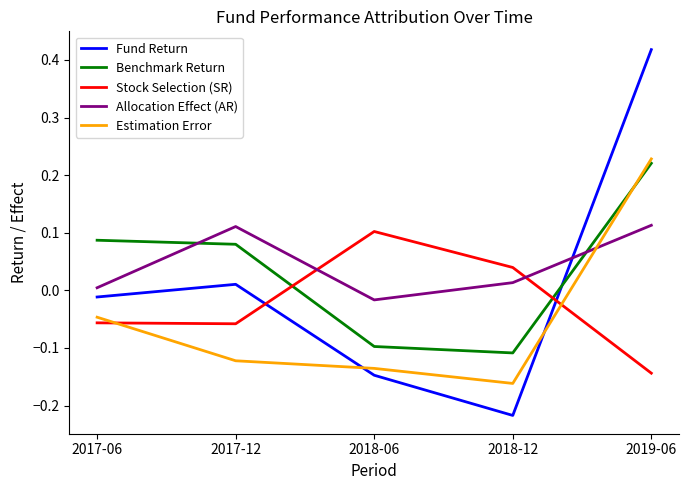

What are all the series names shown in the legend?

Fund Return, Benchmark Return, Stock Selection (SR), Allocation Effect (AR), Estimation Error